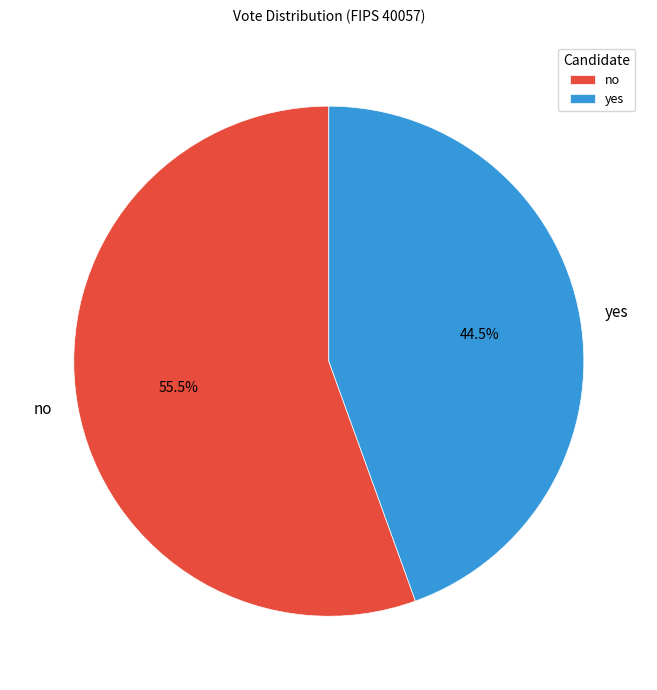

Approximately how many times larger is the value at yes compared to no?

0.8